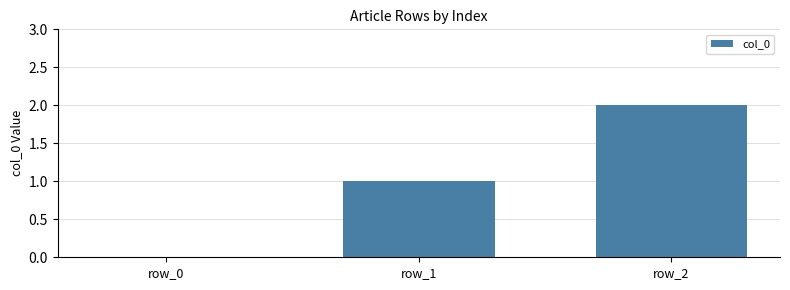

Does the chart contain stacked bars?

No